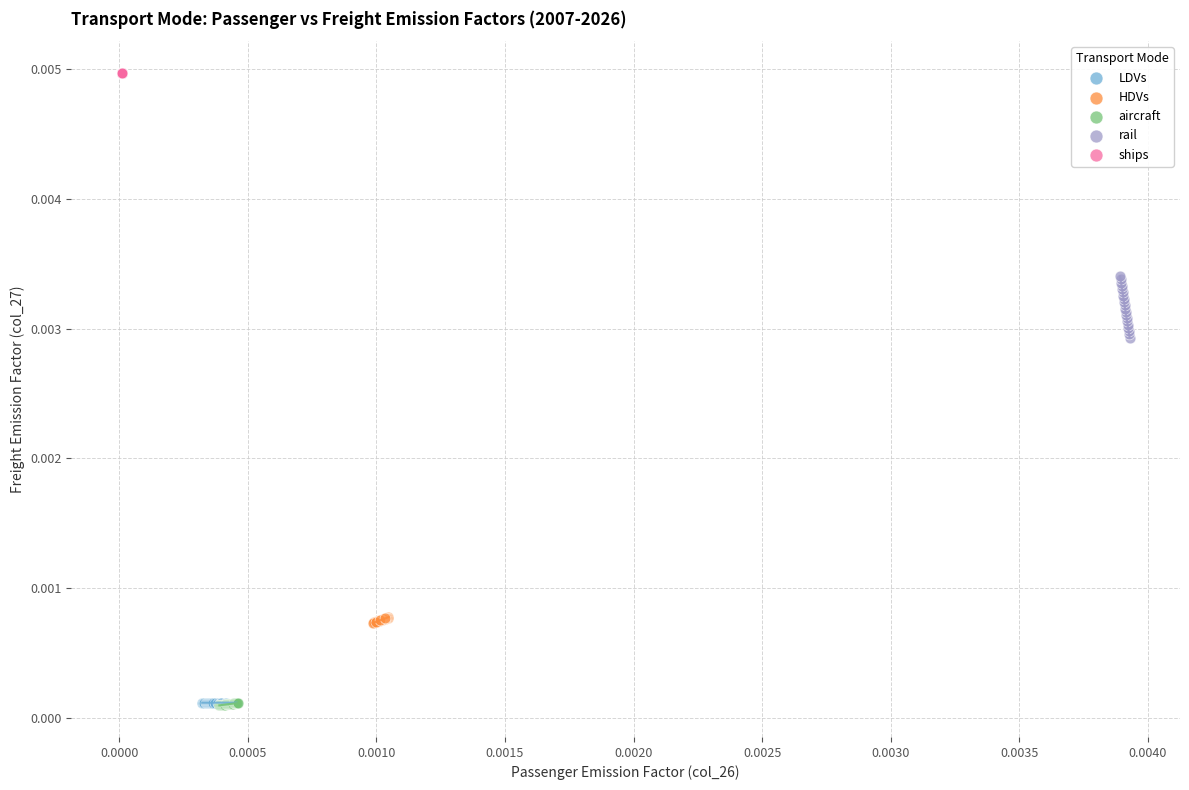

What are all the series names shown in the legend?

LDVs, HDVs, aircraft, rail, ships